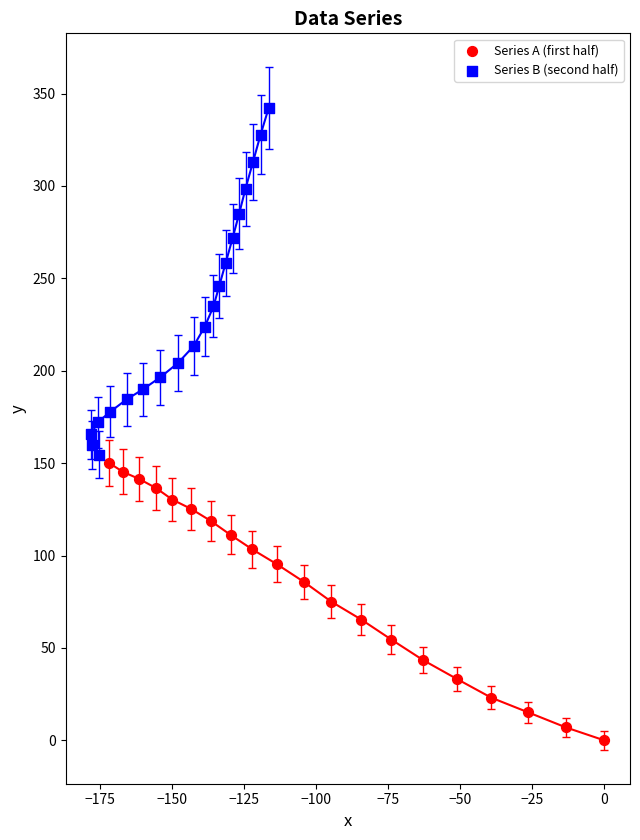

Which series has the widest spread of Y values?

Series B (second half)